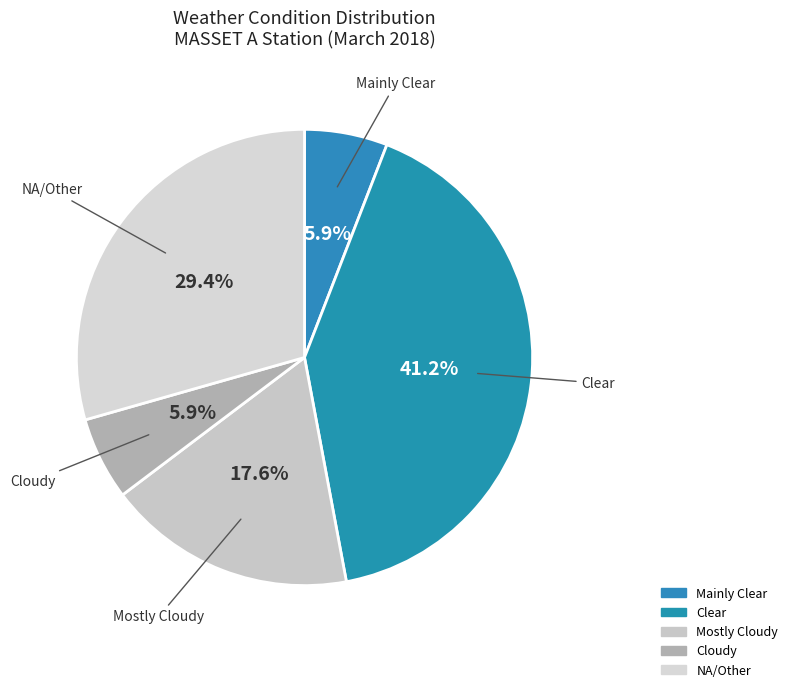

Is Mostly Cloudy the majority of the pie?

No